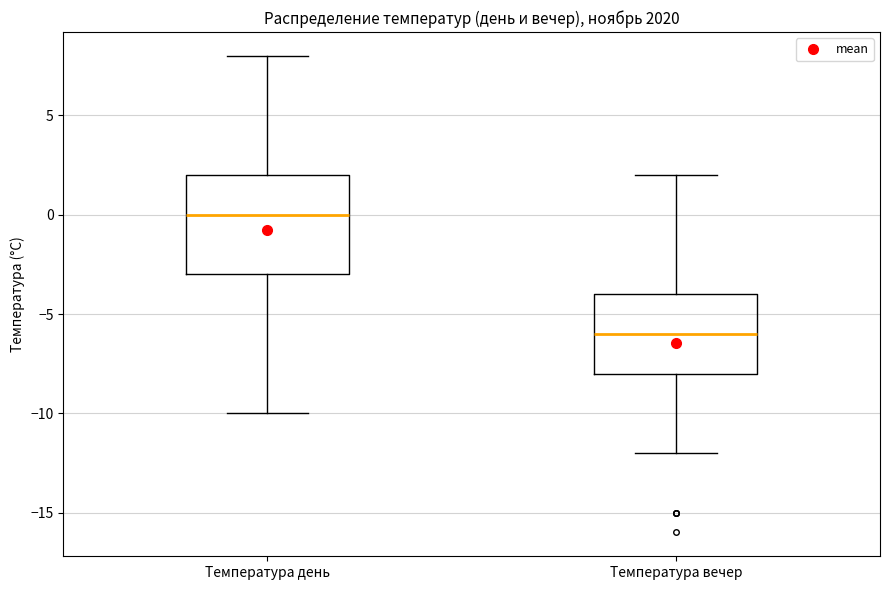

Comparing the boxes themselves (not the whiskers), which one is the tallest?

Температура день